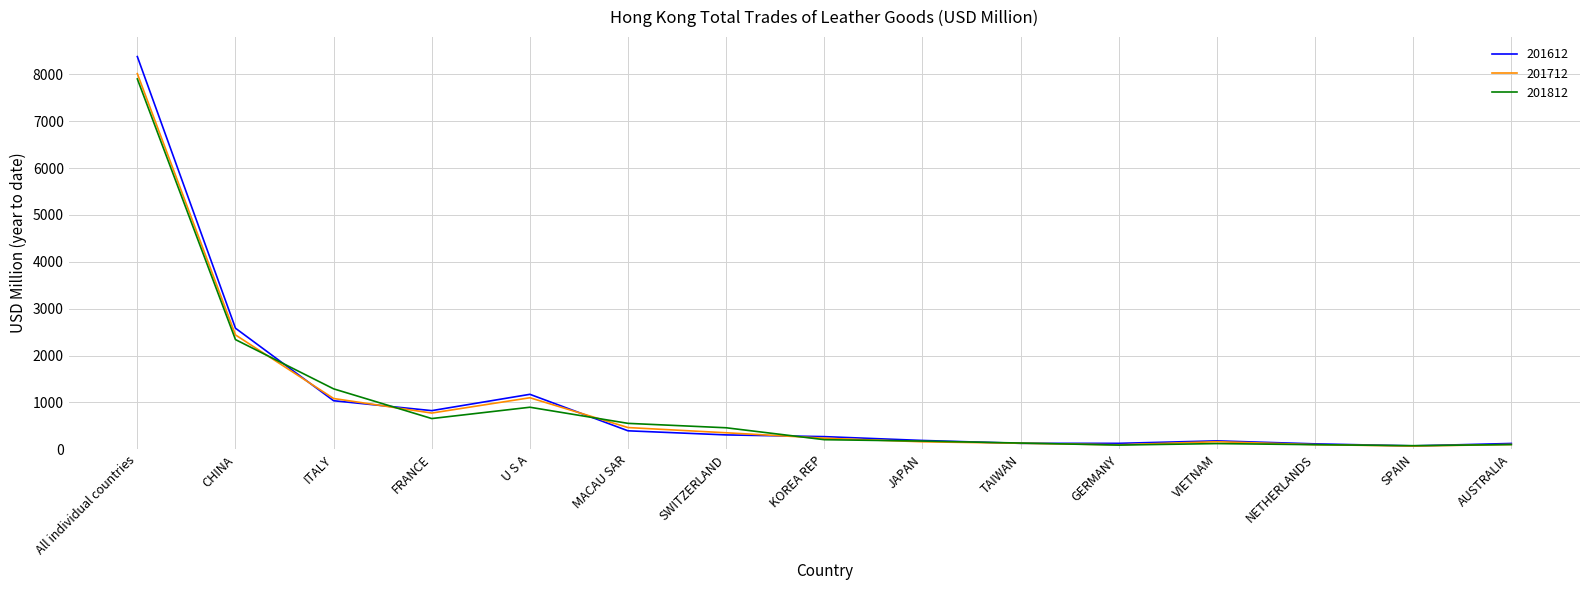

How many categories are shown in the chart?

15